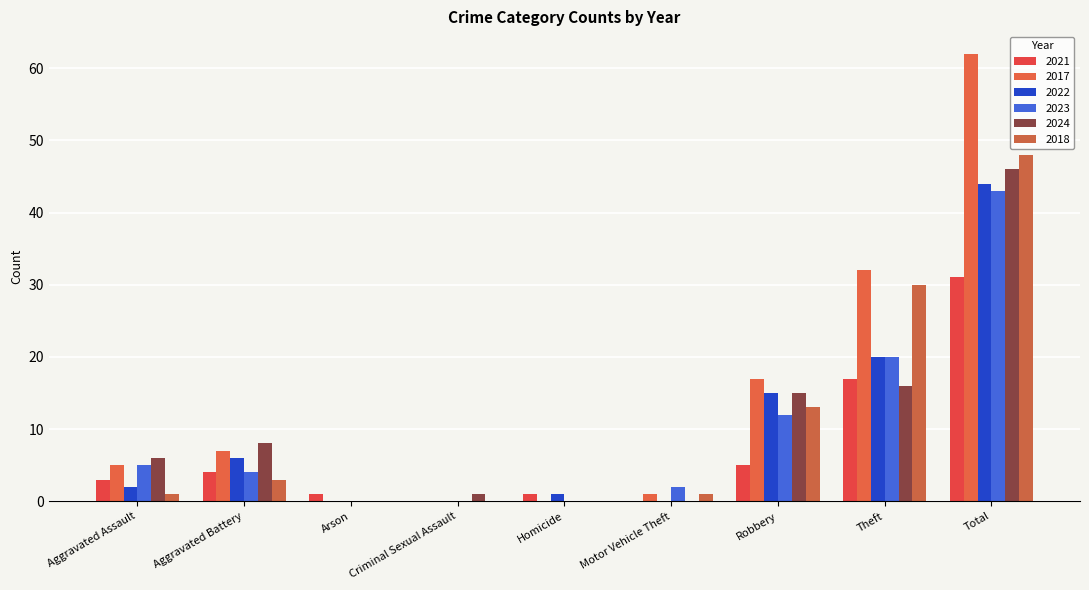

What is the difference between the highest and lowest values at Motor Vehicle Theft?

2